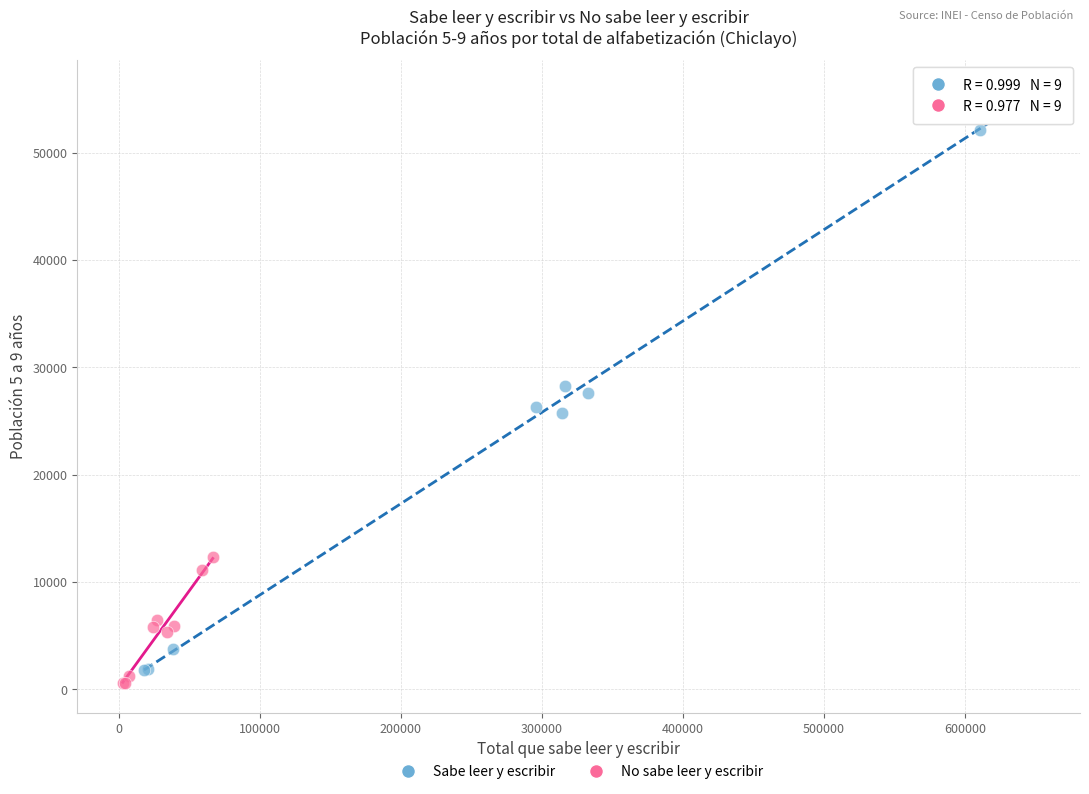

Which series contains the lowest Y value?

No sabe leer y escribir